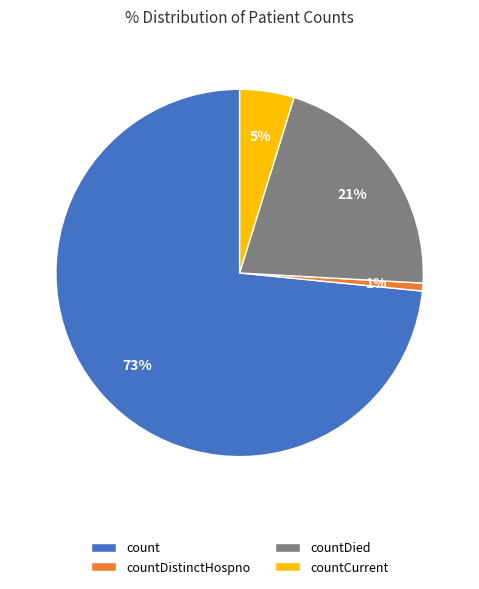

To the nearest percent, what is the difference between the countDied and countDistinctHospno slice percentages?

20%